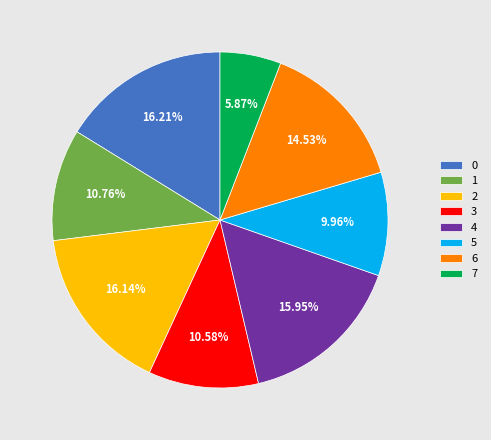

To the nearest percent, what is the average slice percentage?

12%